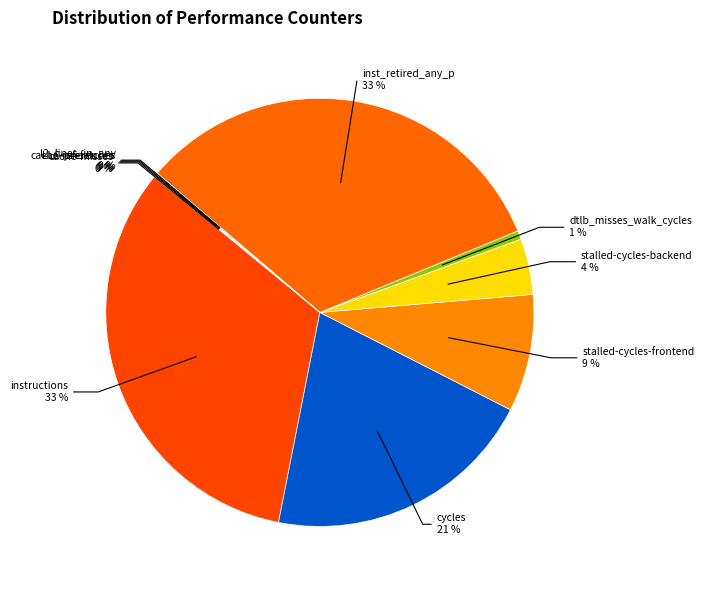

How many segments does this pie chart have?

10